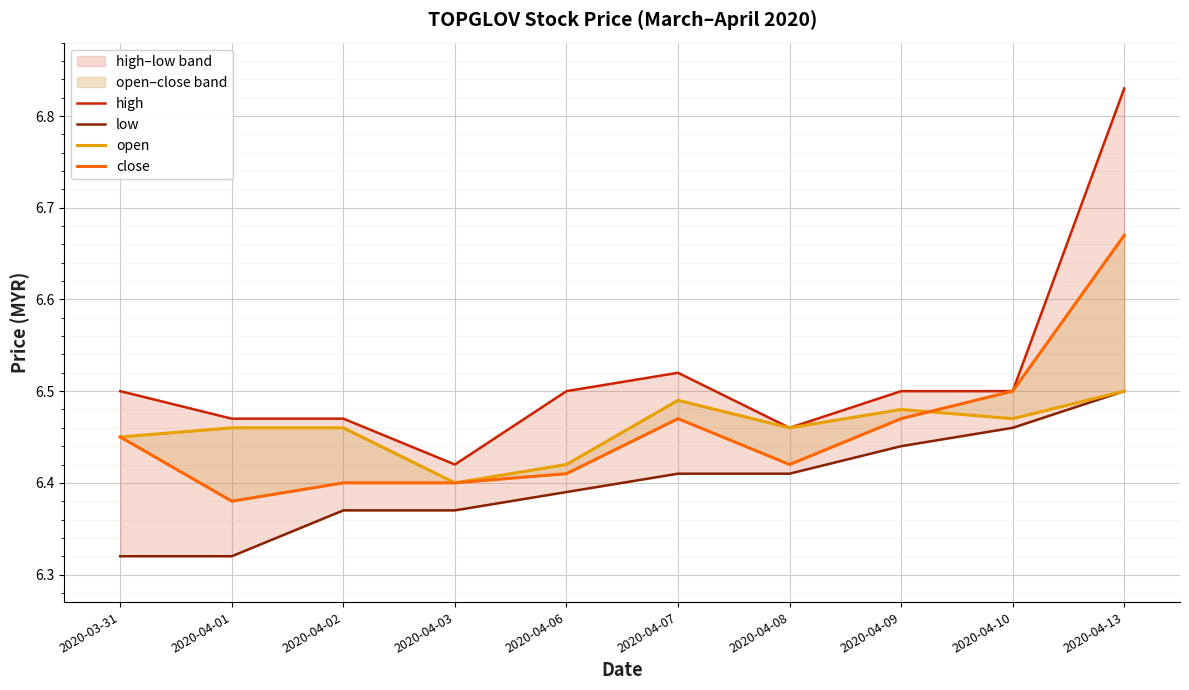

What is the average value of the open series?

6.5